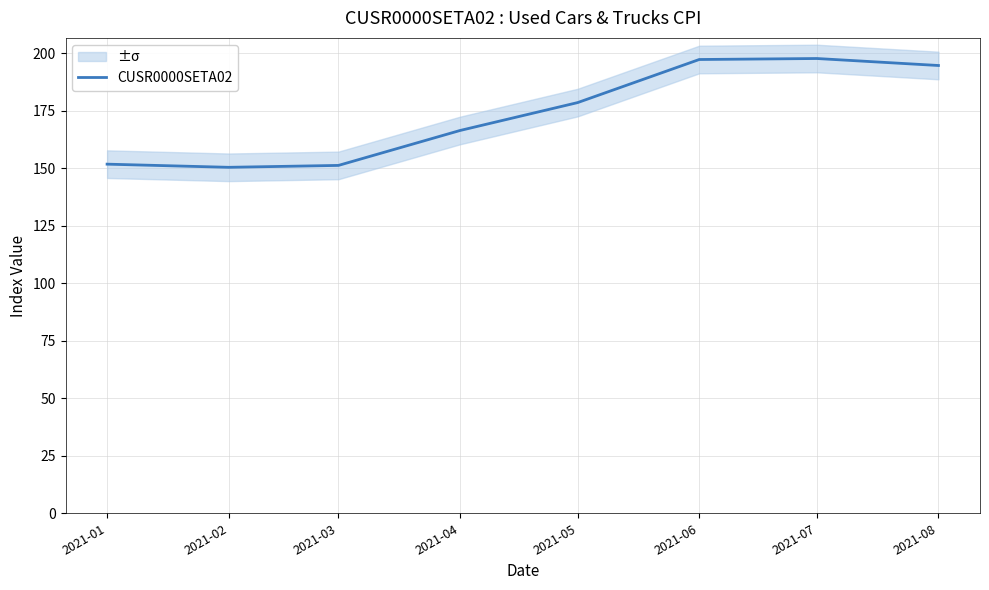

What is the difference between the values at 2021-02 and 2021-07?

47.3